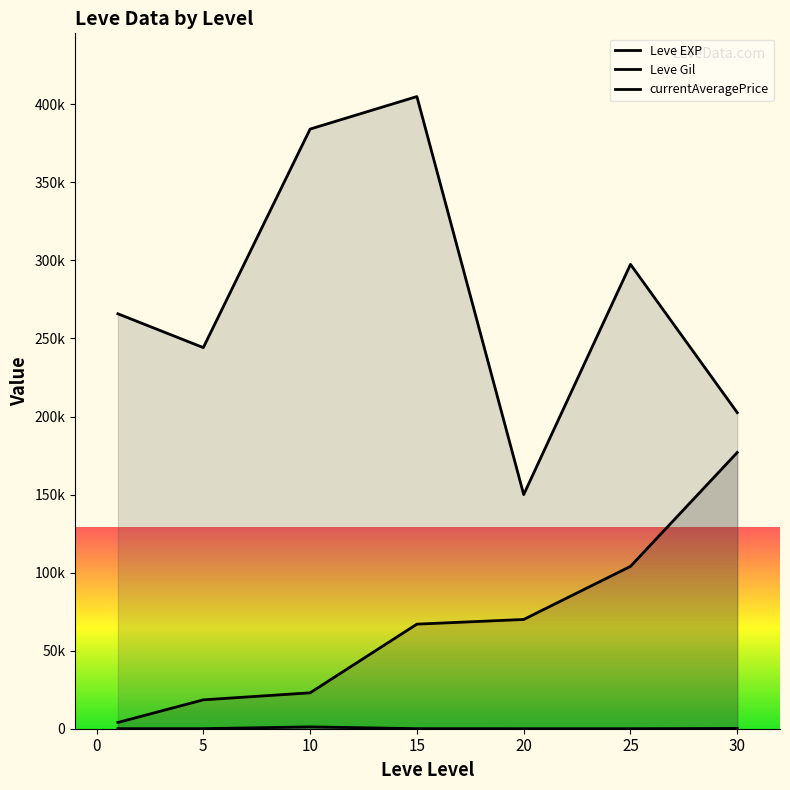

True or false: Leve Gil and currentAveragePrice intersect in this chart.

False